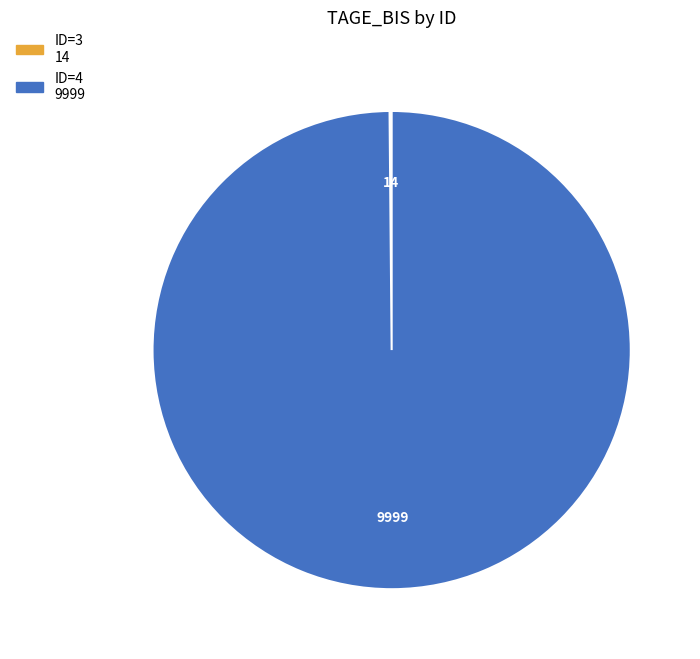

Is there any slice that represents more than half of the pie?

Yes